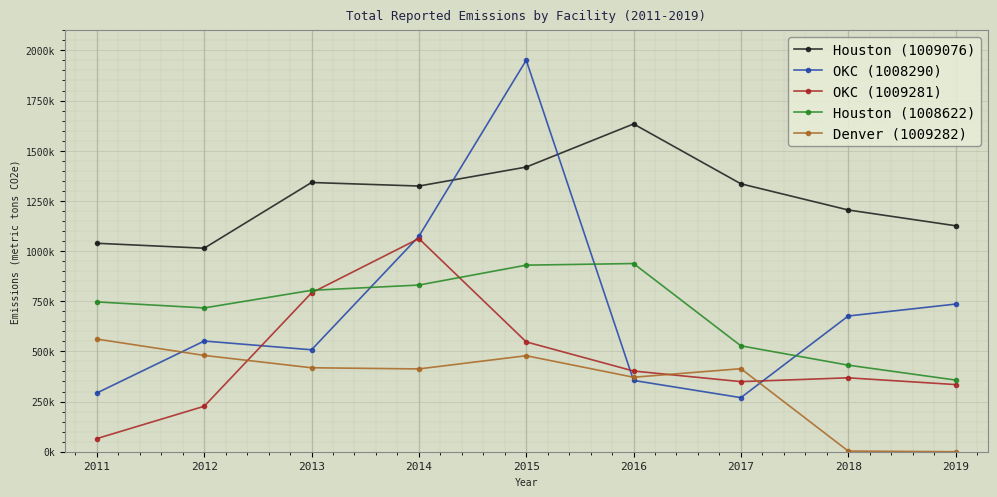

Where is the first local maximum for Houston (1008622)?

2016